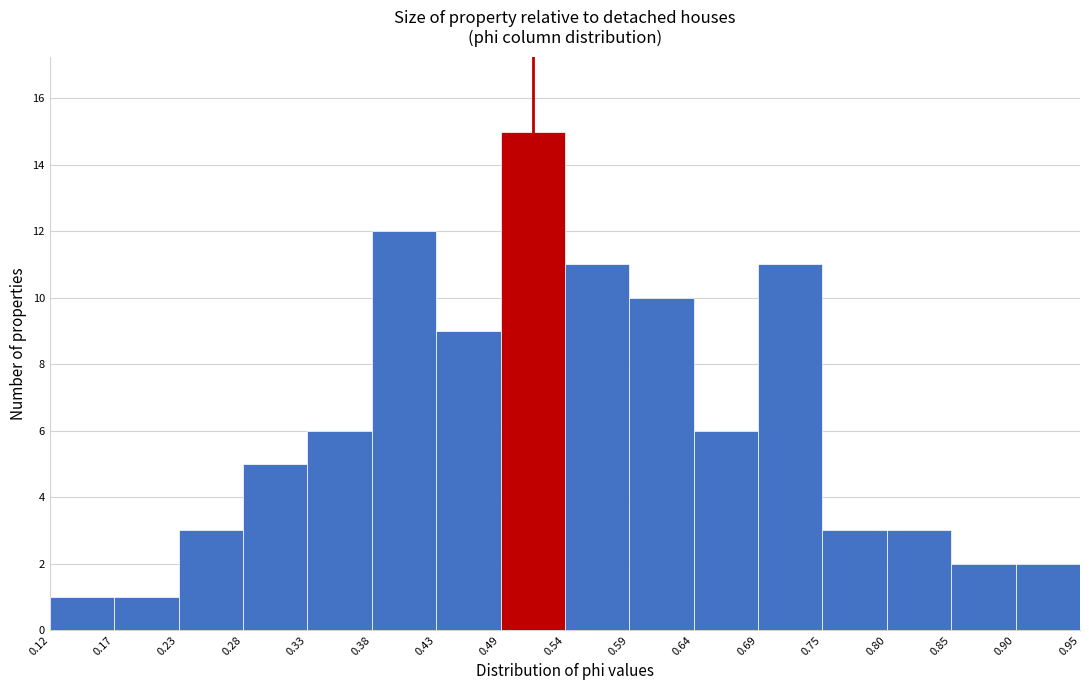

Over which range of the x-axis is the bar tallest?

0.49 to 0.54